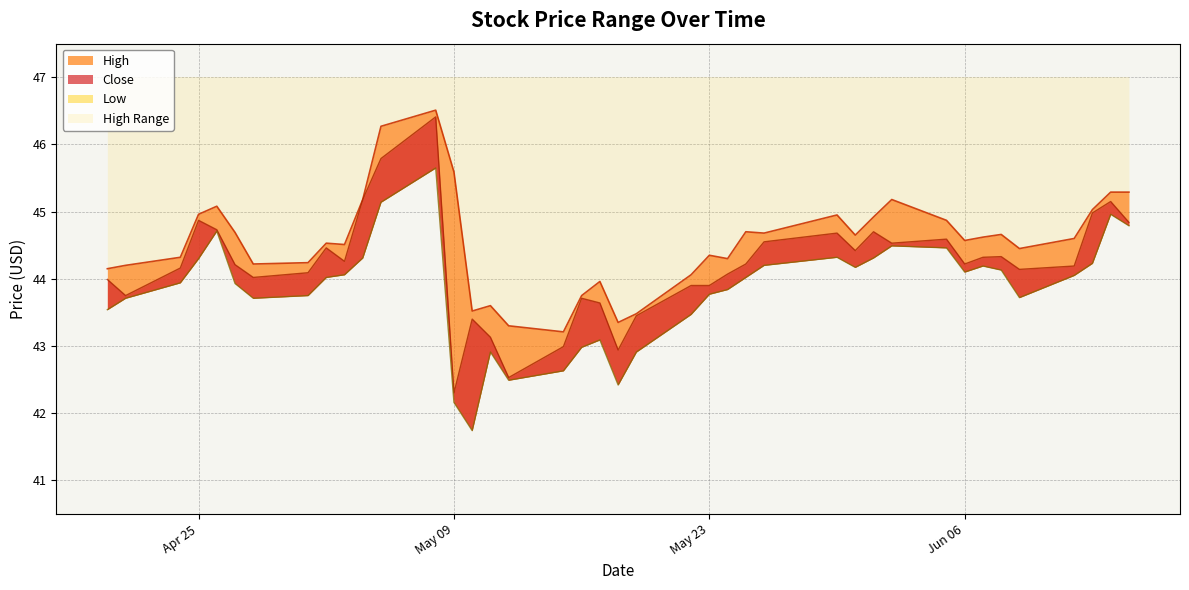

Where is the first local maximum for Close?

Apr 25